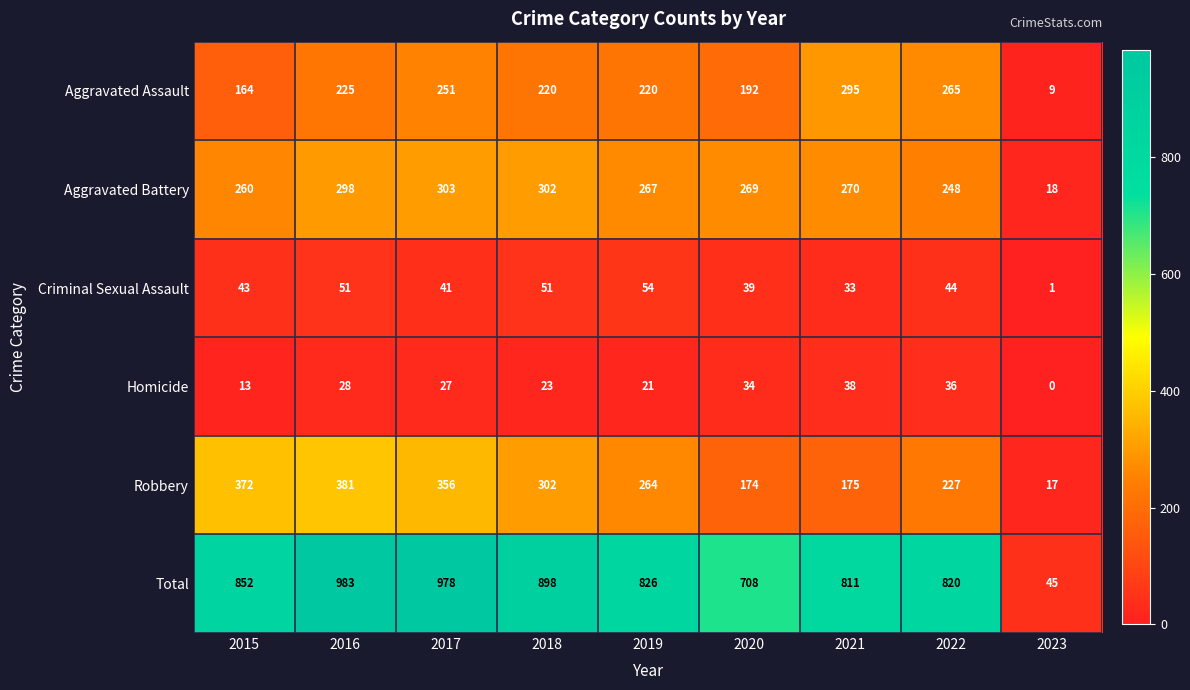

How many values in the Aggravated Assault series are below 220?

3